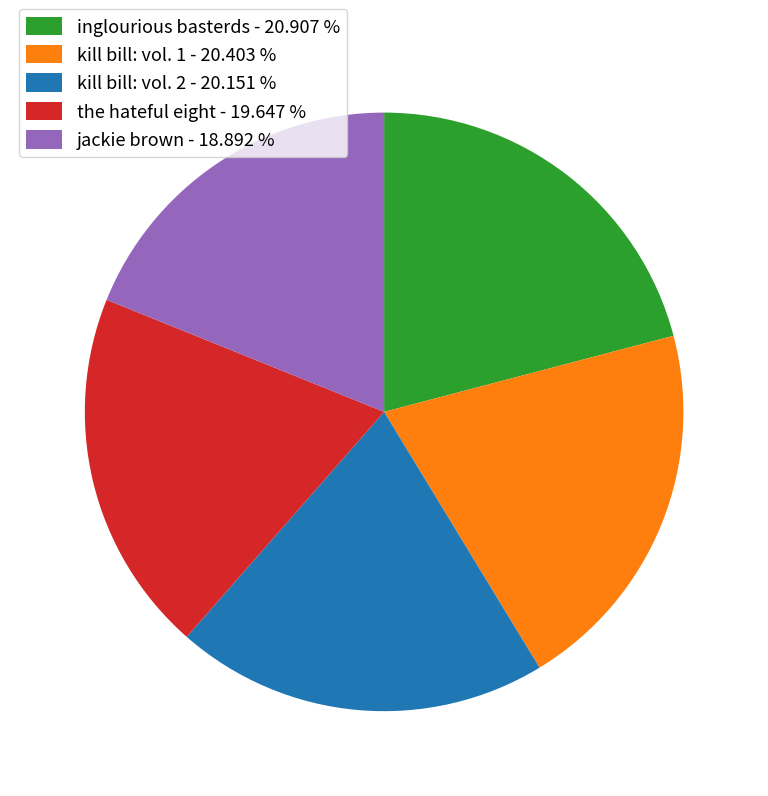

The the hateful eight slice represents 25% of the pie. True or false?

False